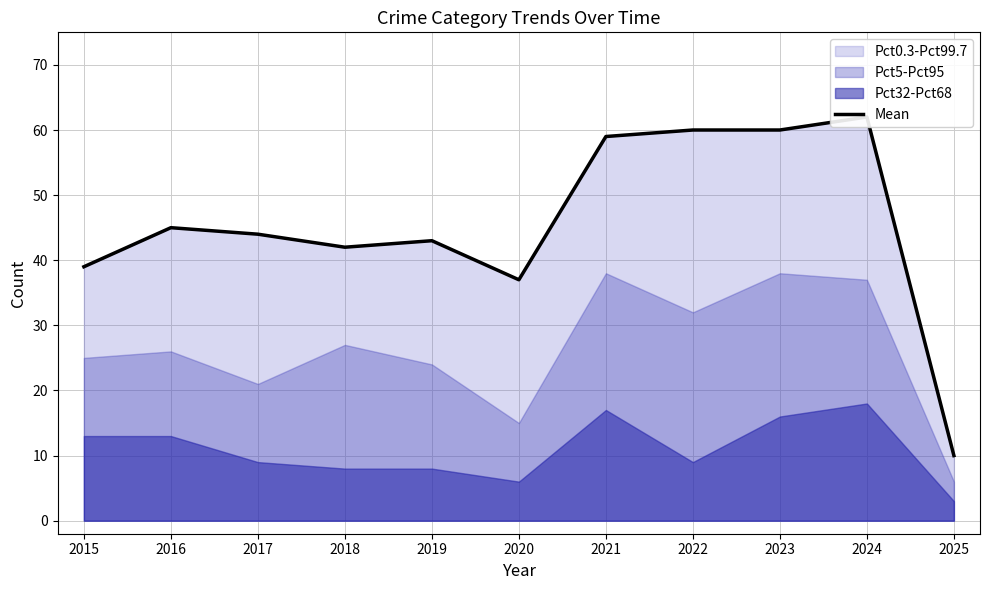

The value at 2017 is 44. True or false?

True